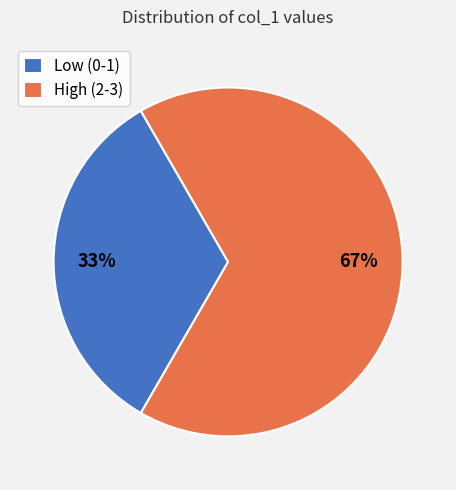

Combined, do High (2-3) and Low (0-1) account for over 50%?

Yes